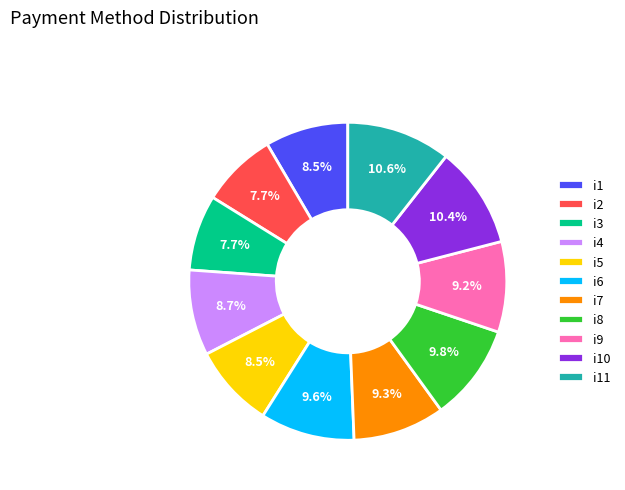

Is it true that i8 is 1% of the pie?

False